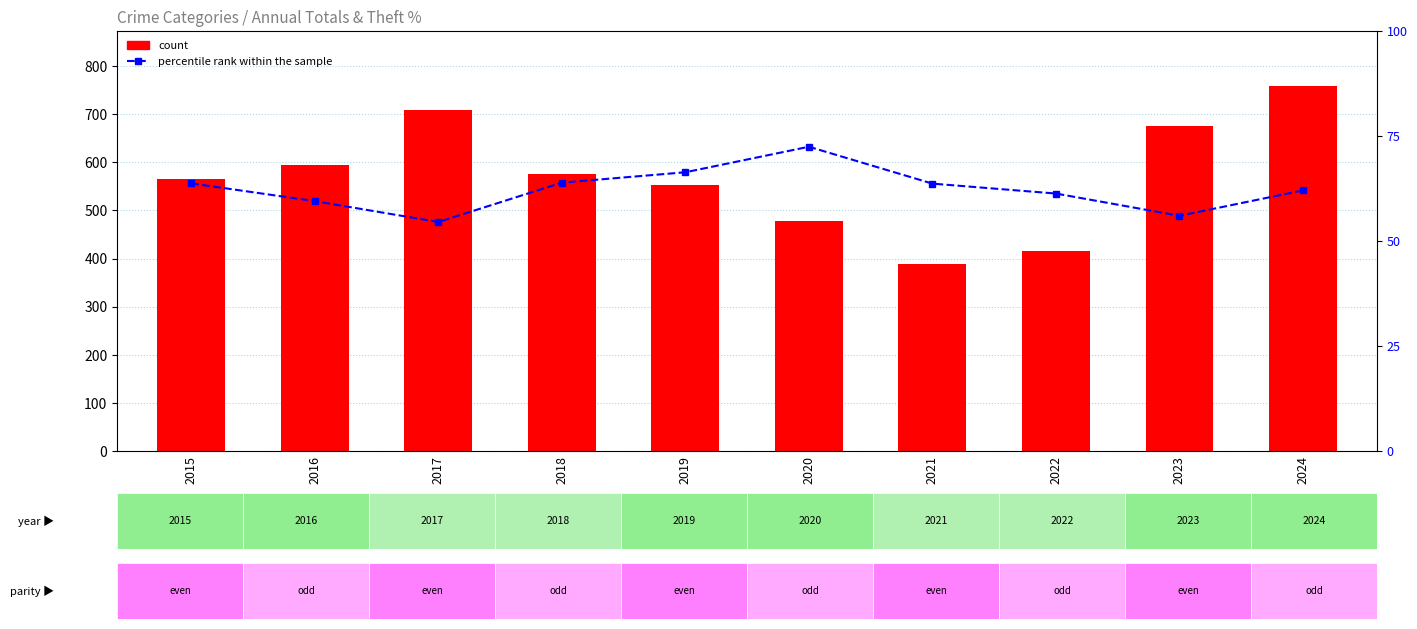

What is the maximum value for percentile rank within the sample?

72.4